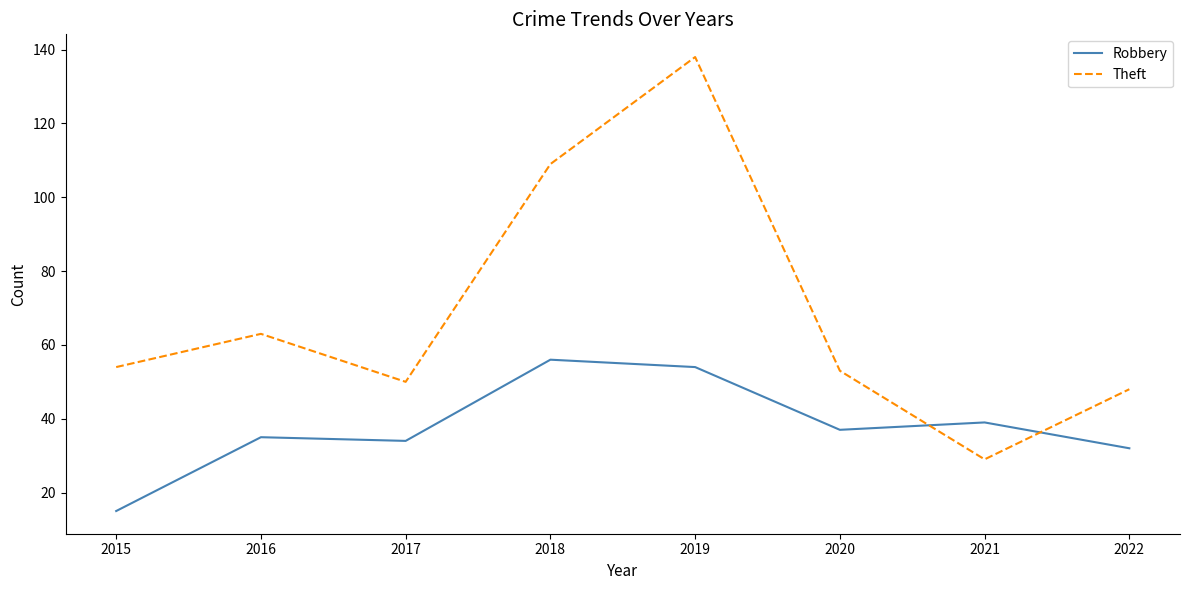

How many times do Theft and Robbery cross each other?

2